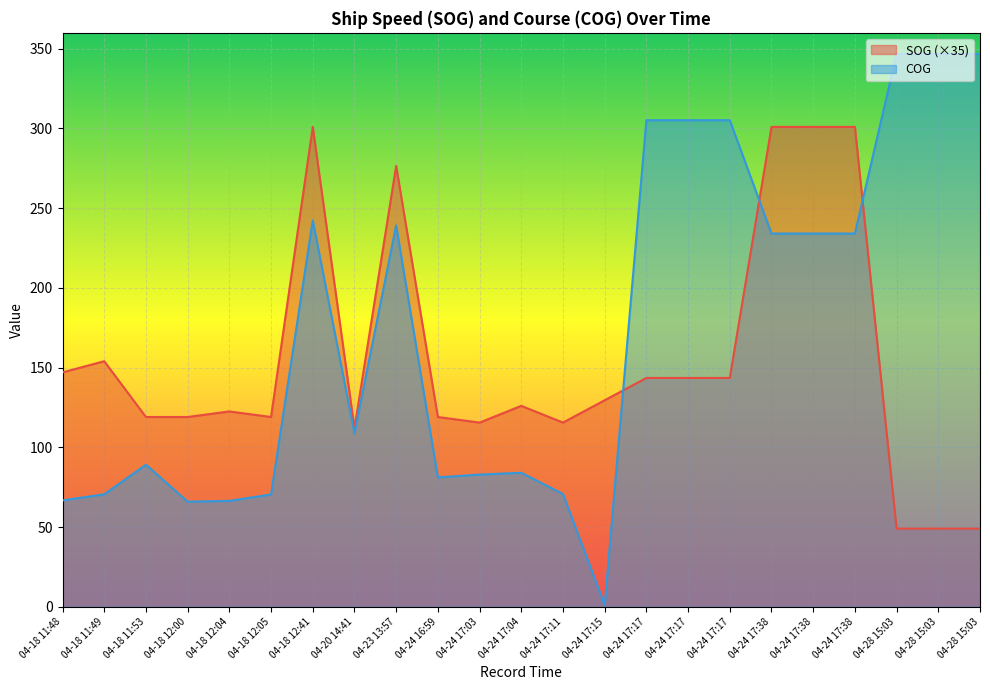

True or false: SOG has more than 0 points higher than both neighbors.

True